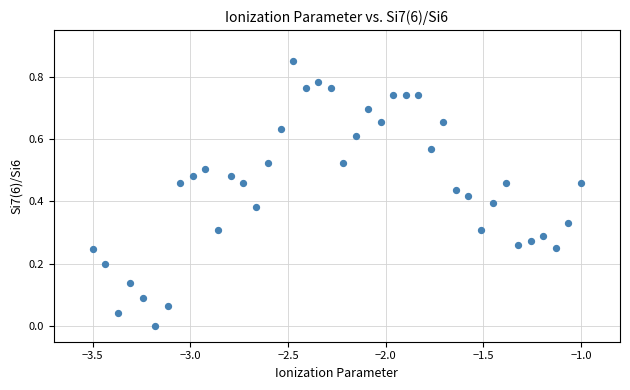

What is the range of X values (max minus min)?

2.5